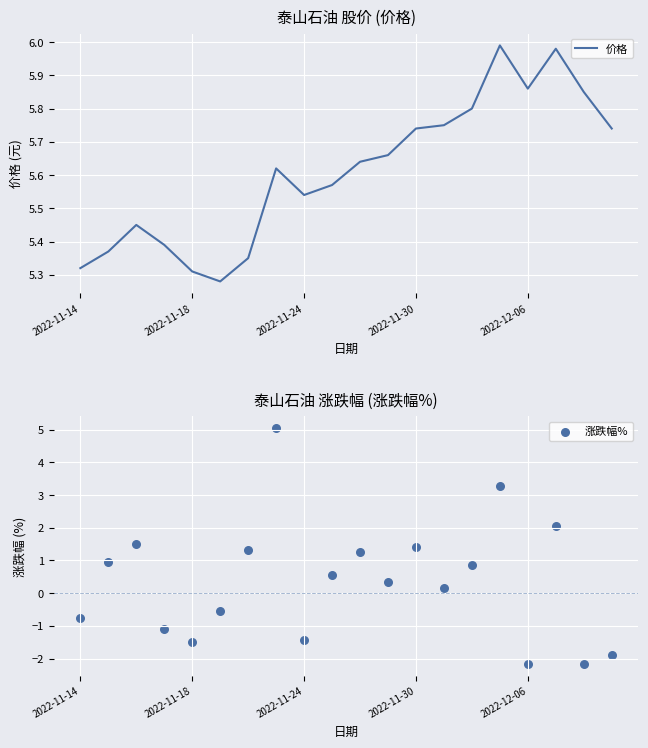

At which category is the sum across all series the highest?

7